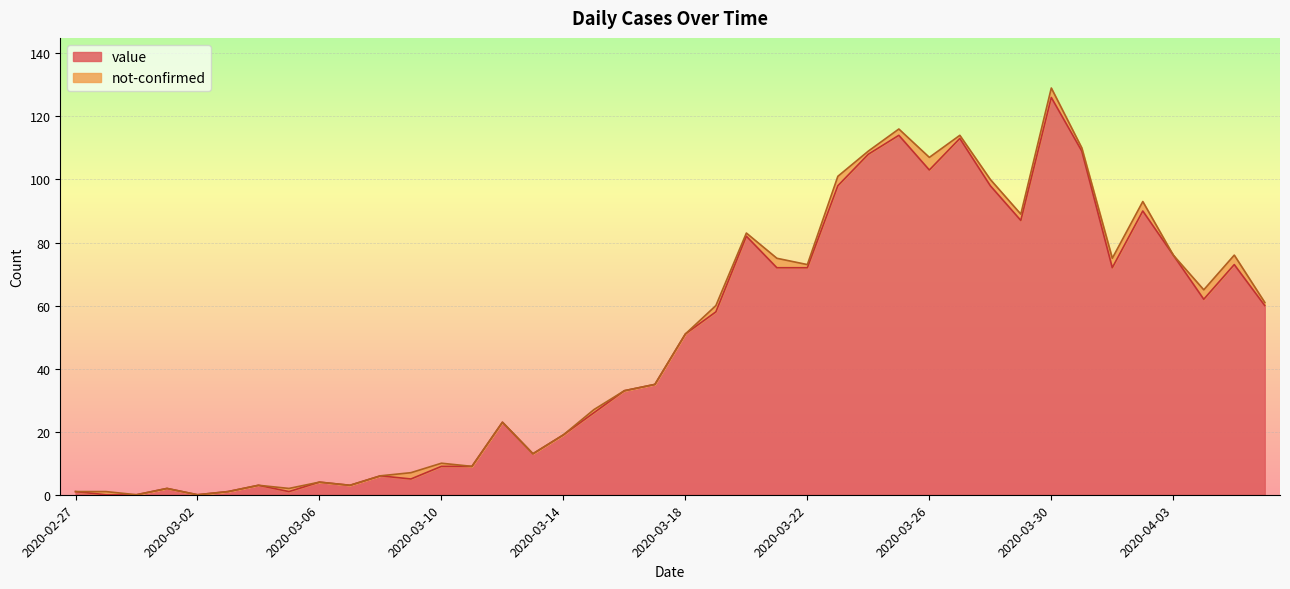

At which label is the value closest to 63?

2020-04-04